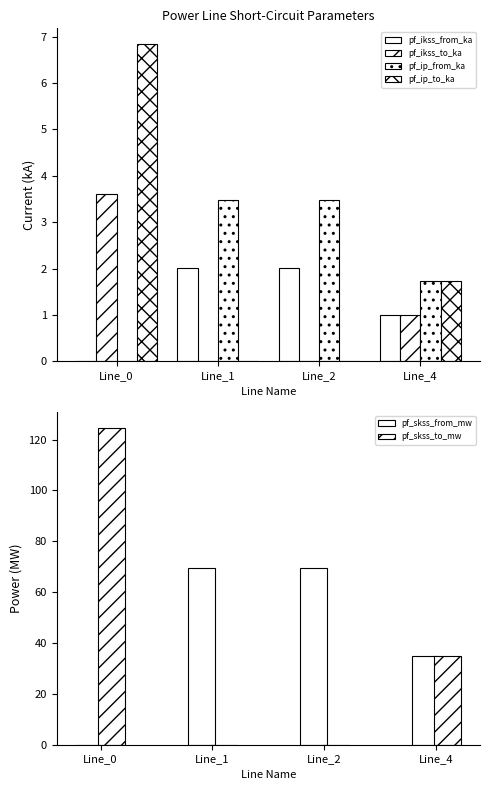

Reading right to left, what are all the values shown in this chart?

pf_ikss_from_ka: Line_4=1.0	Line_2=2.0	Line_1=2.0	Line_0=0.0
pf_ikss_to_ka: Line_4=1.0	Line_2=0.0	Line_1=0.0	Line_0=3.6
pf_ip_from_ka: Line_4=1.7	Line_2=3.5	Line_1=3.5	Line_0=0.0
pf_ip_to_ka: Line_4=1.7	Line_2=0.0	Line_1=0.0	Line_0=6.8
pf_skss_from_mw: Line_4=34.7	Line_2=69.5	Line_1=69.5	Line_0=0.0
pf_skss_to_mw: Line_4=34.7	Line_2=0.0	Line_1=0.0	Line_0=124.8